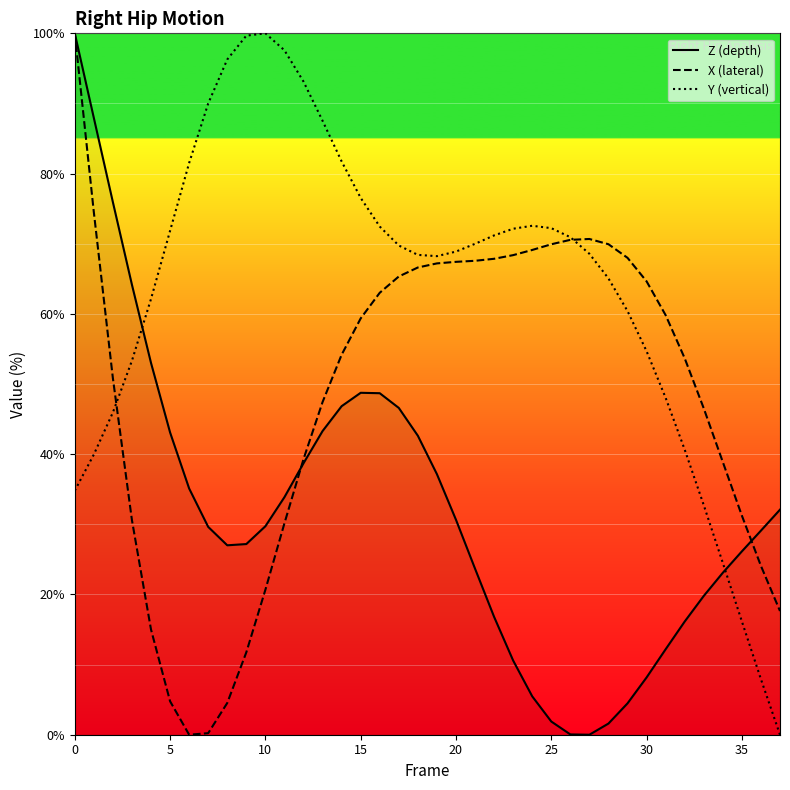

After their last crossing, which series has the higher values: X (lateral) or Y (vertical)?

X (lateral)